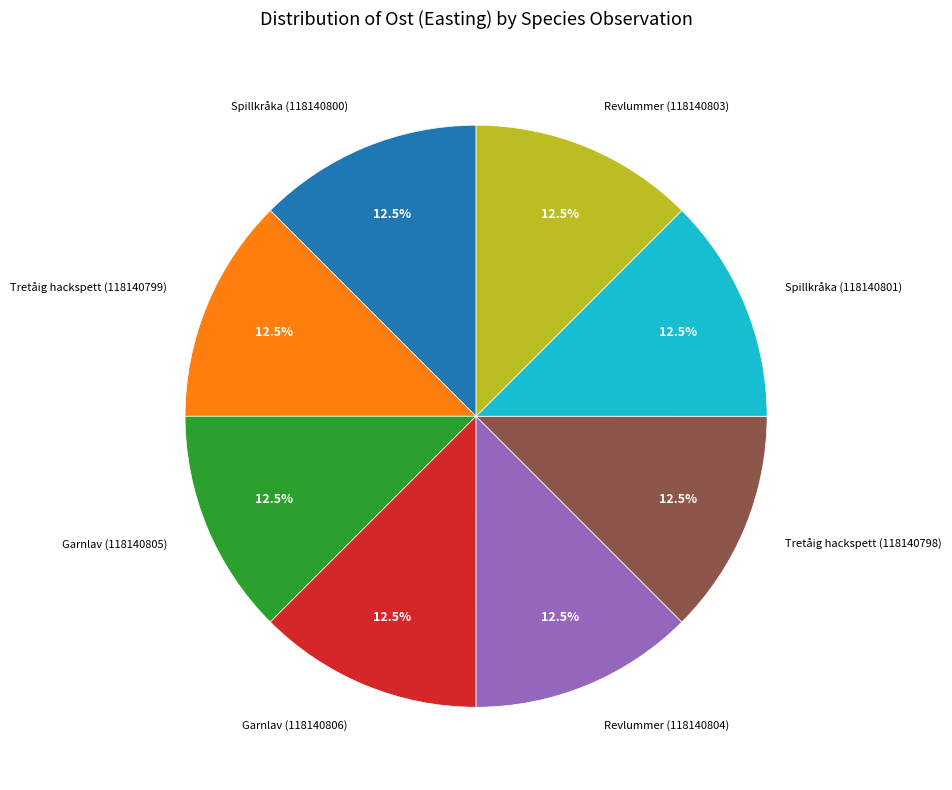

Approximately how many times larger is the value at Tretåig hackspett (118140799) compared to Garnlav (118140806)?

1.0